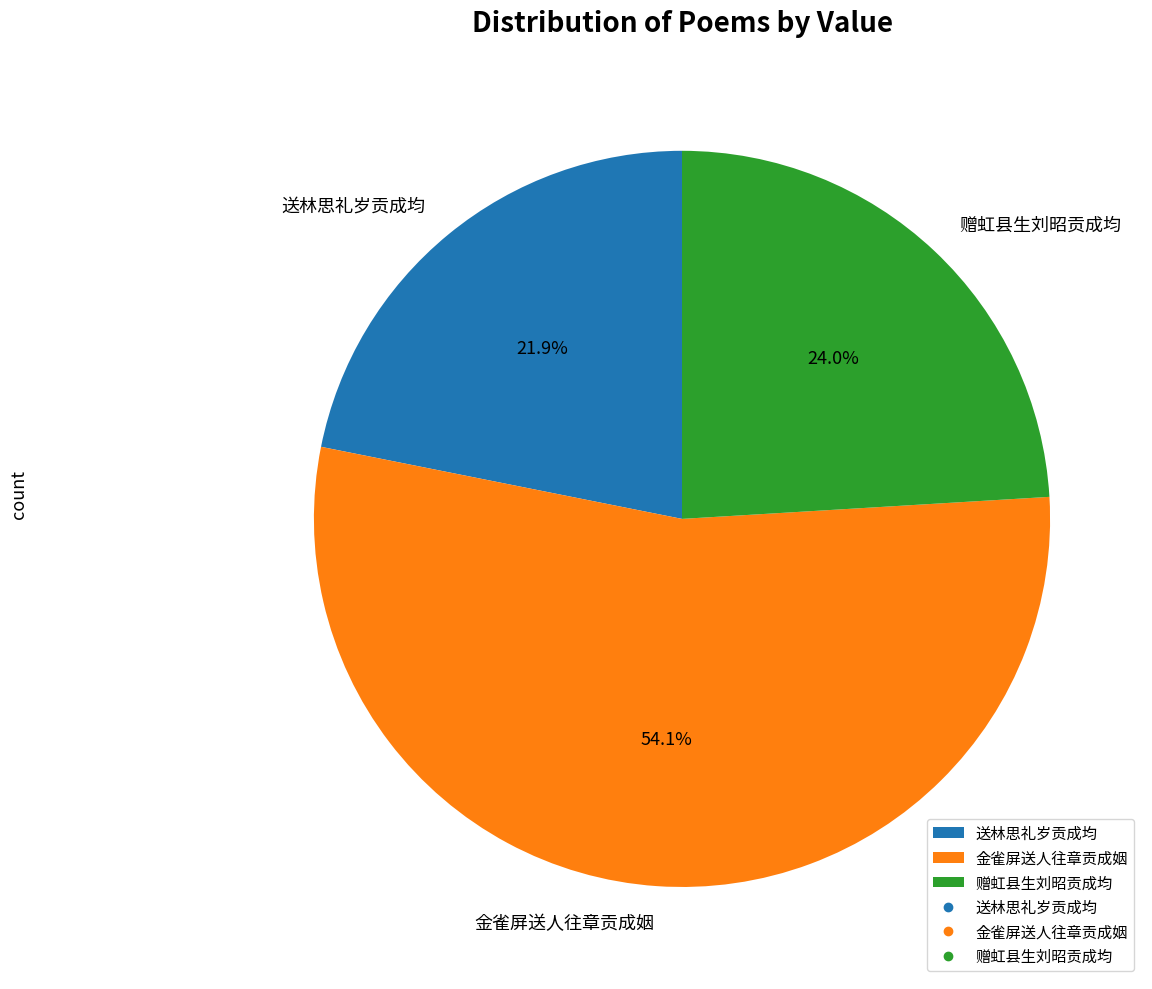

Count the number of slices in the pie.

3